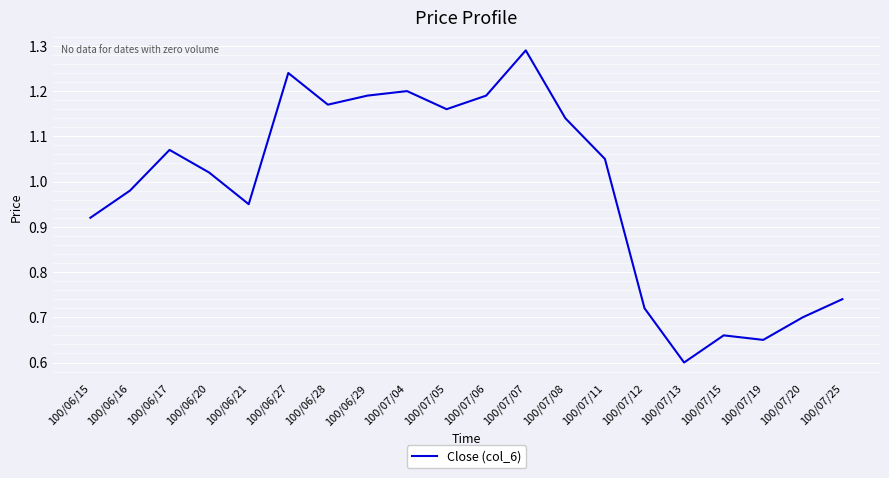

What is the difference between the values at 100/07/20 and 100/06/16?

0.3